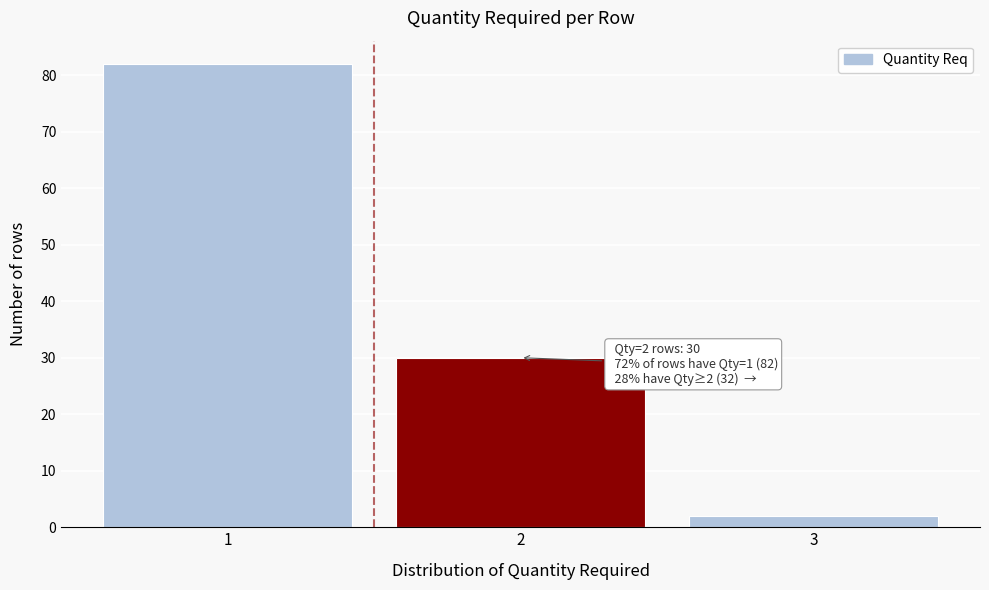

Which range on the x-axis has the tallest bar?

0.5 to 1.5